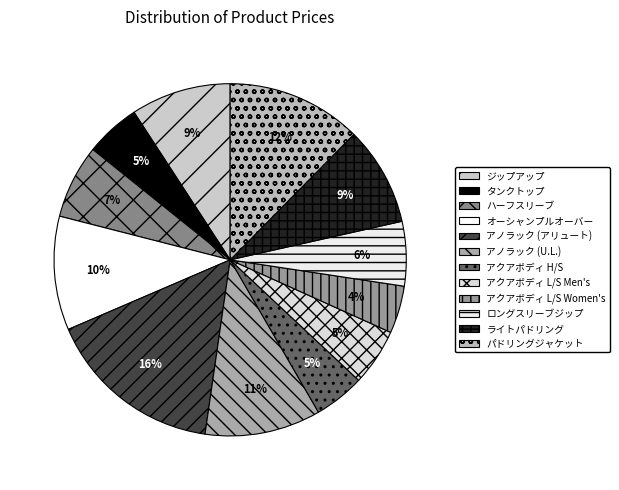

Which category has the smallest portion of the pie?

アクアボディ ロングスリーブシャツ Women's